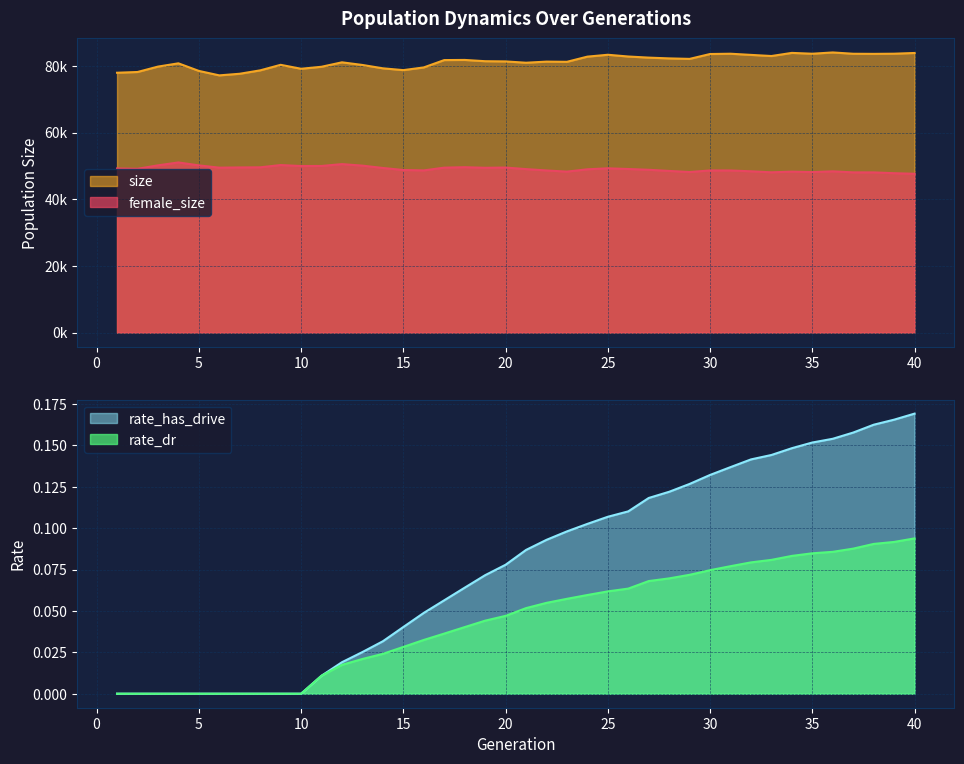

True or false: rate_dr has a value of 0.0 at 19.

True